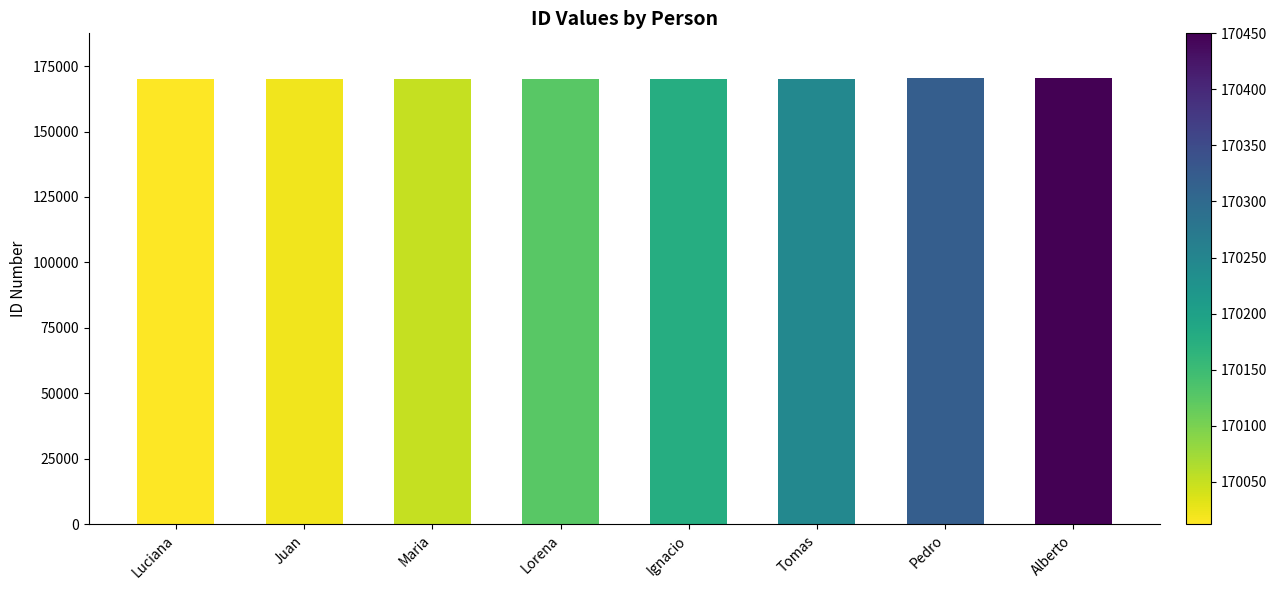

What is the sum of the values at Luciana and Tomas?

340257